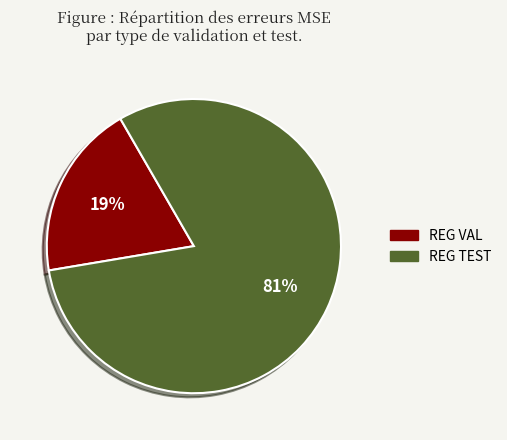

Is it true that REG VAL is 32% of the pie?

False